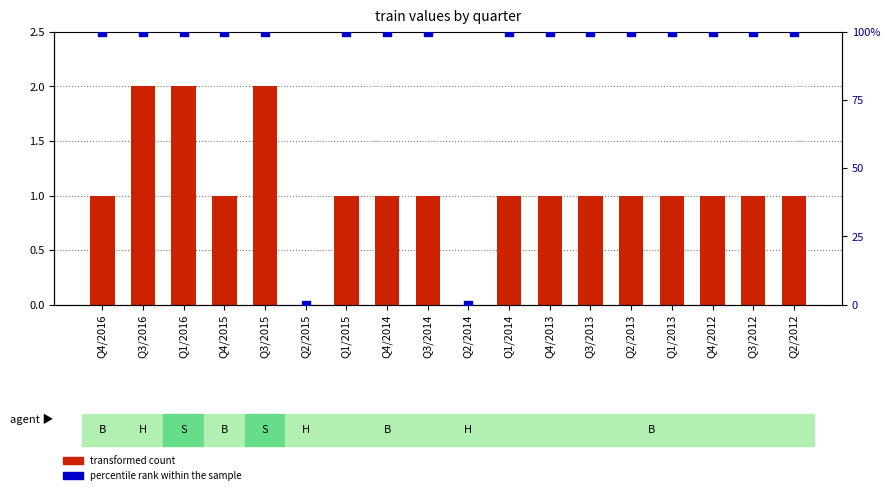

At how many categories does at least one series exceed 87?

16